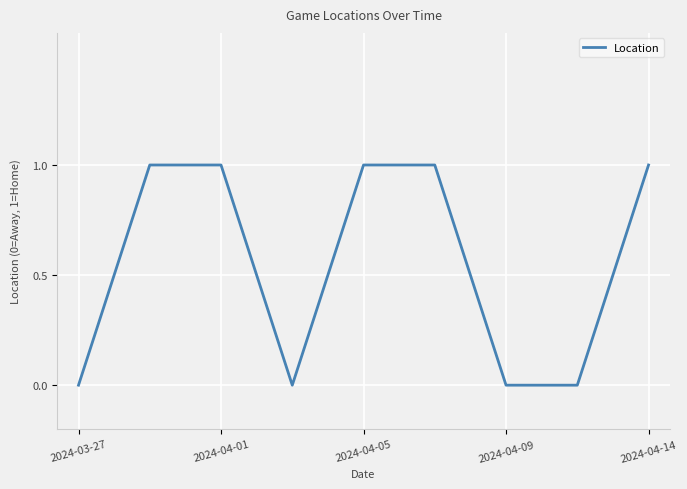

Count the number of categories in the chart.

9